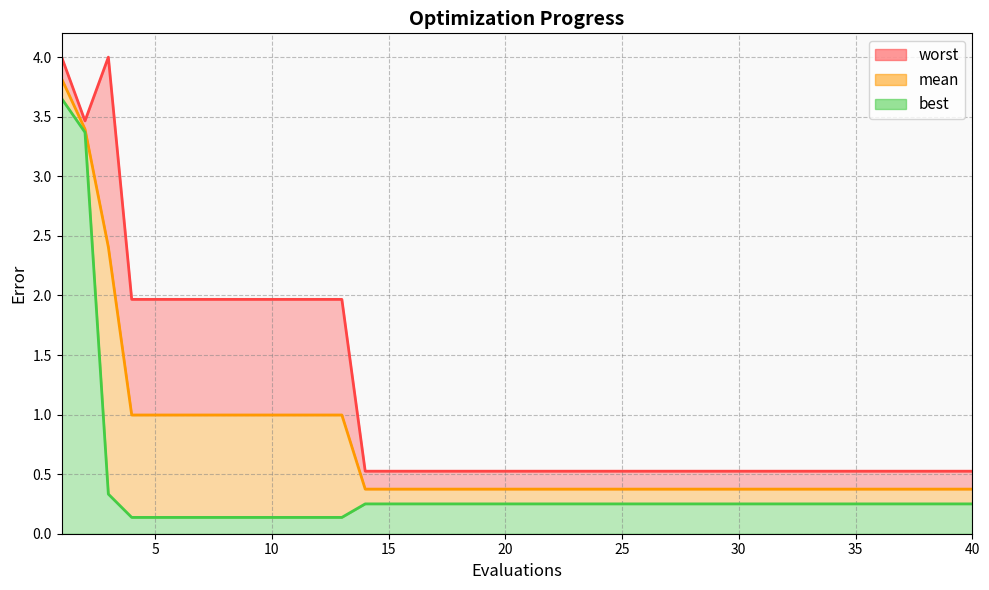

What is the value of the best point at the 7th from the left?

0.1